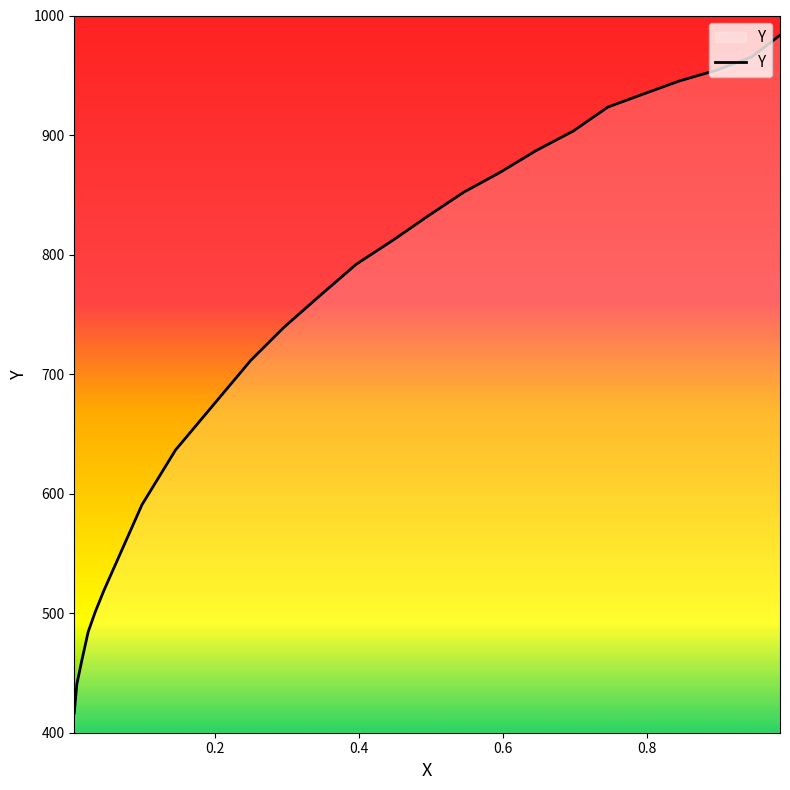

How many distinct data groups are displayed?

1